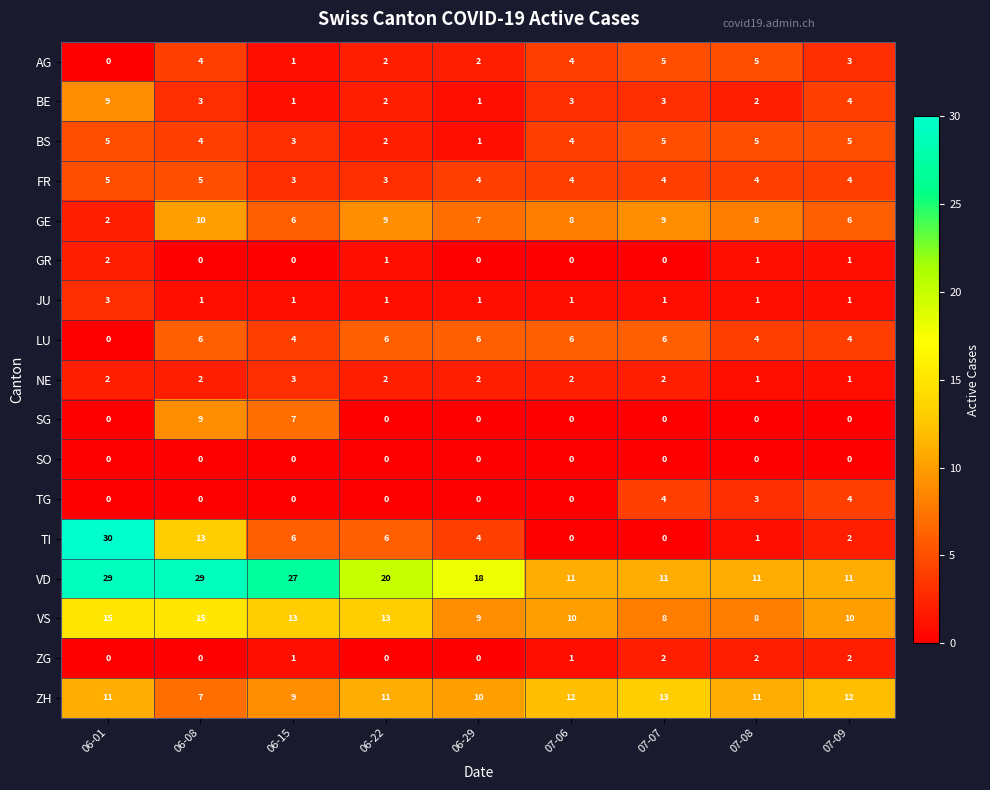

At which label does GR reach its peak?

06-01